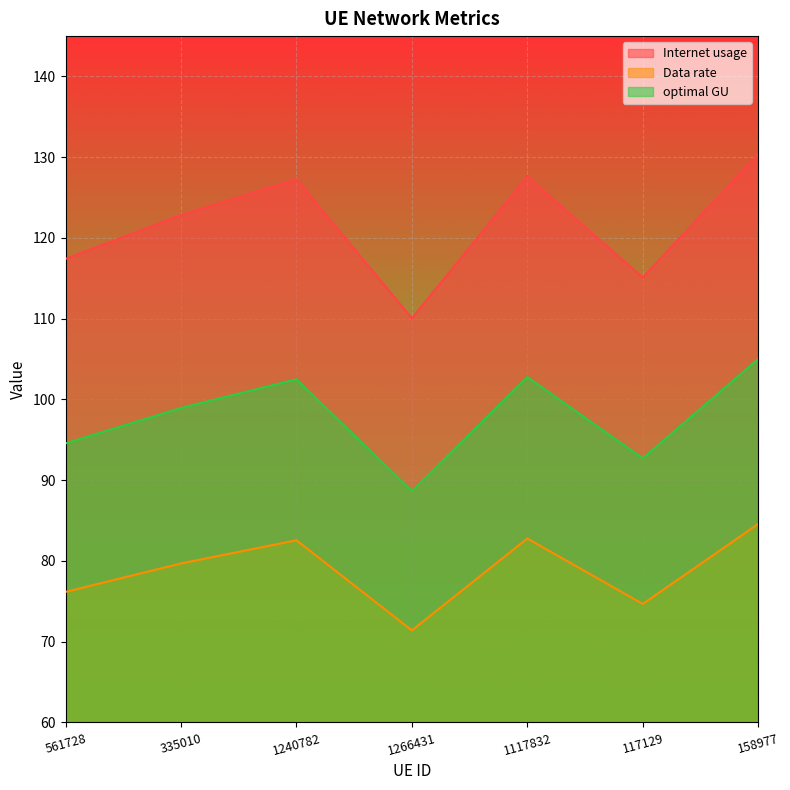

Rank the series by their maximum value, from highest to lowest.

Internet usage, optimal GU, Data rate